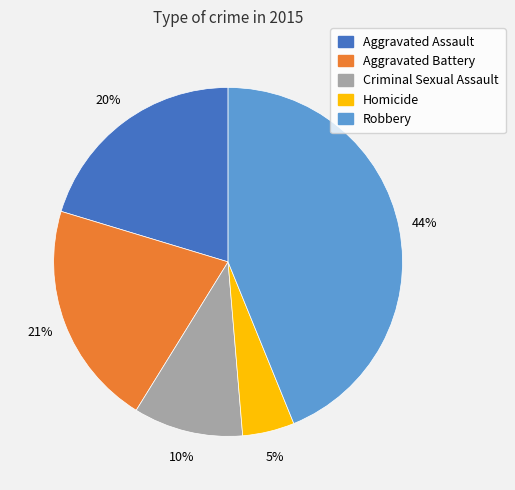

Which has a higher value, Homicide or Criminal Sexual Assault?

Criminal Sexual Assault